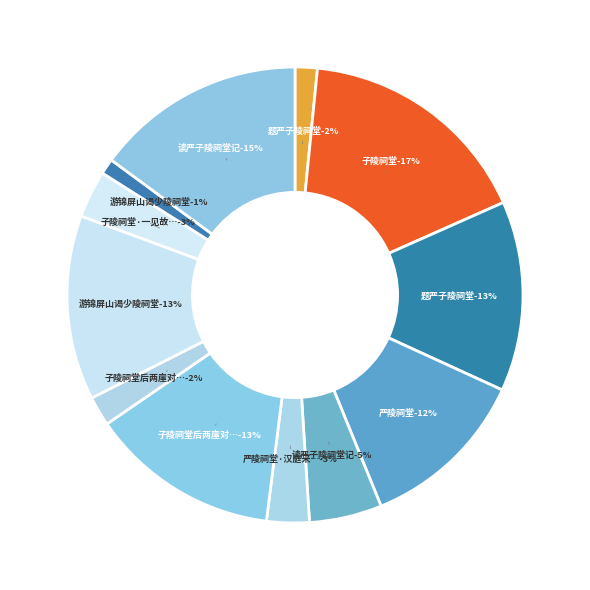

Between 游锦屏山谒少陵祠堂 and 题严子陵祠堂, which is larger?

游锦屏山谒少陵祠堂